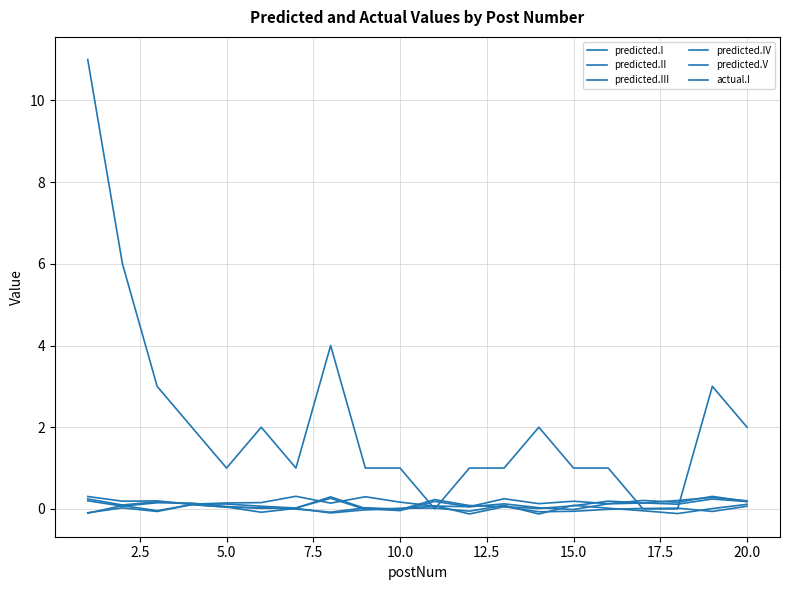

Where is the first local maximum for predicted.II?

5.0